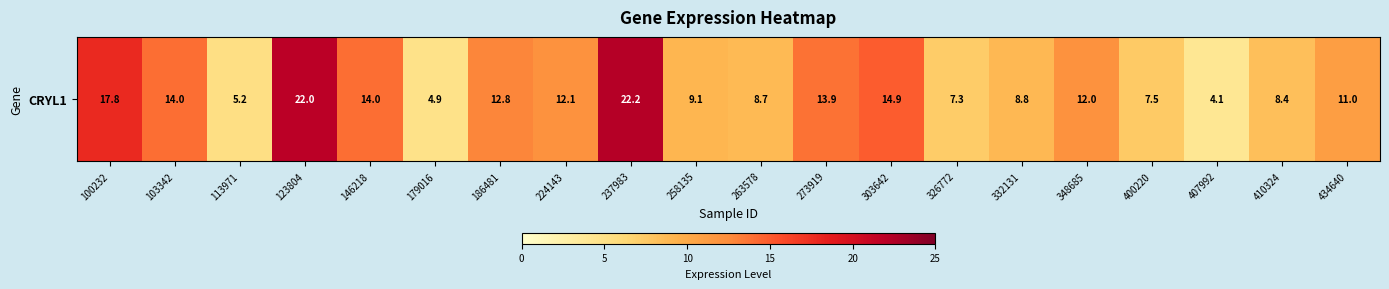

Is it true that the value at 263578 is 8.7?

True